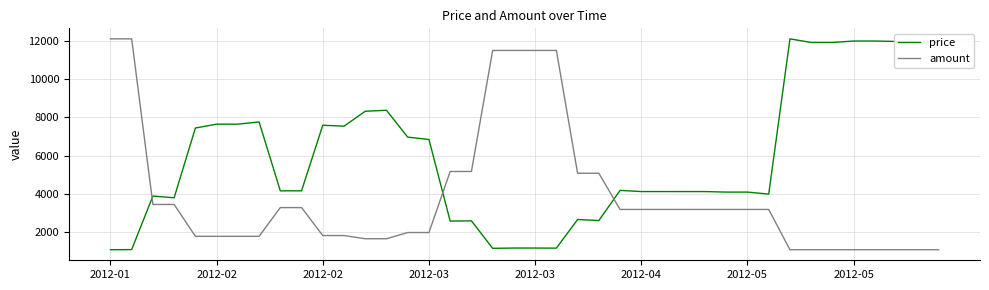

What is the difference between the maximum and minimum values in the price series?

11001.0